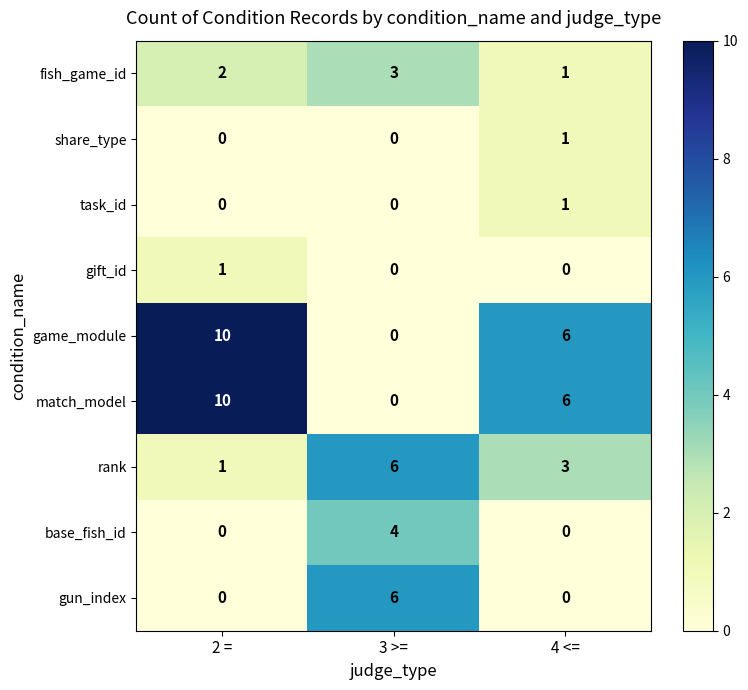

Reading right to left, extract all data points from this chart.

fish_game_id: 4 <==1	3 >==3	2 ==2
share_type: 4 <==1	3 >==0	2 ==0
task_id: 4 <==1	3 >==0	2 ==0
gift_id: 4 <==0	3 >==0	2 ==1
game_module: 4 <==6	3 >==0	2 ==10
match_model: 4 <==6	3 >==0	2 ==10
rank: 4 <==3	3 >==6	2 ==1
base_fish_id: 4 <==0	3 >==4	2 ==0
gun_index: 4 <==0	3 >==6	2 ==0